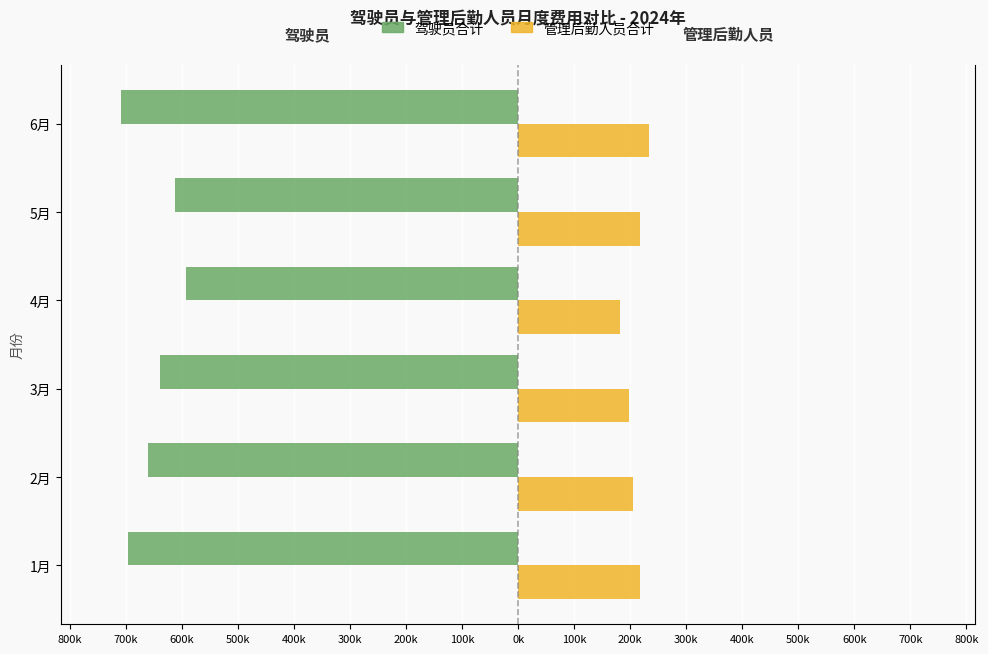

At how many categories does at least one series exceed -196698?

6